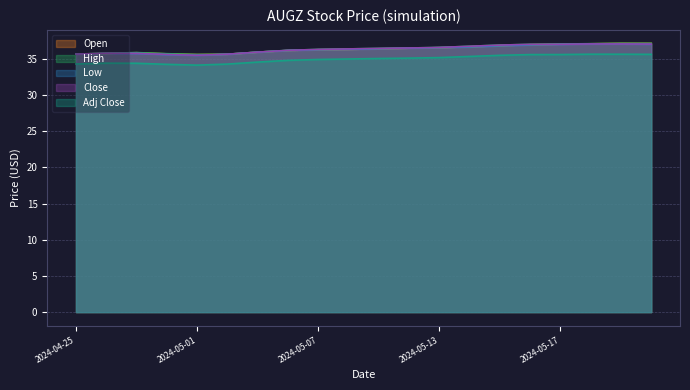

Reading left to right, what are all the values shown in this chart?

Open: 2024-04-25=35.6	2024-04-26=35.7	2024-04-29=35.8	2024-04-30=35.7	2024-05-01=35.6	2024-05-02=35.6	2024-05-03=35.9	2024-05-06=36.1	2024-05-07=36.2	2024-05-08=36.3	2024-05-09=36.4	2024-05-10=36.5	2024-05-13=36.5	2024-05-14=36.6	2024-05-15=36.8	2024-05-16=36.9	2024-05-17=37.0	2024-05-20=37.1	2024-05-21=37.1	2024-05-22=37.1
High: 2024-04-25=35.6	2024-04-26=35.8	2024-04-29=35.8	2024-04-30=35.7	2024-05-01=35.6	2024-05-02=35.6	2024-05-03=35.9	2024-05-06=36.2	2024-05-07=36.3	2024-05-08=36.4	2024-05-09=36.4	2024-05-10=36.5	2024-05-13=36.6	2024-05-14=36.7	2024-05-15=36.9	2024-05-16=37.0	2024-05-17=37.0	2024-05-20=37.1	2024-05-21=37.1	2024-05-22=37.1
Low: 2024-04-25=35.6	2024-04-26=35.7	2024-04-29=35.7	2024-04-30=35.6	2024-05-01=35.5	2024-05-02=35.6	2024-05-03=35.9	2024-05-06=36.1	2024-05-07=36.2	2024-05-08=36.3	2024-05-09=36.4	2024-05-10=36.5	2024-05-13=36.5	2024-05-14=36.6	2024-05-15=36.8	2024-05-16=36.9	2024-05-17=37.0	2024-05-20=37.0	2024-05-21=37.0	2024-05-22=37.0
Close: 2024-04-25=35.6	2024-04-26=35.8	2024-04-29=35.7	2024-04-30=35.6	2024-05-01=35.5	2024-05-02=35.6	2024-05-03=35.9	2024-05-06=36.2	2024-05-07=36.3	2024-05-08=36.4	2024-05-09=36.4	2024-05-10=36.5	2024-05-13=36.6	2024-05-14=36.7	2024-05-15=36.9	2024-05-16=37.0	2024-05-17=37.0	2024-05-20=37.0	2024-05-21=37.0	2024-05-22=37.0
Adj Close: 2024-04-25=34.3	2024-04-26=34.4	2024-04-29=34.4	2024-04-30=34.2	2024-05-01=34.1	2024-05-02=34.3	2024-05-03=34.5	2024-05-06=34.8	2024-05-07=34.9	2024-05-08=35.0	2024-05-09=35.0	2024-05-10=35.1	2024-05-13=35.2	2024-05-14=35.3	2024-05-15=35.5	2024-05-16=35.6	2024-05-17=35.6	2024-05-20=35.6	2024-05-21=35.6	2024-05-22=35.6